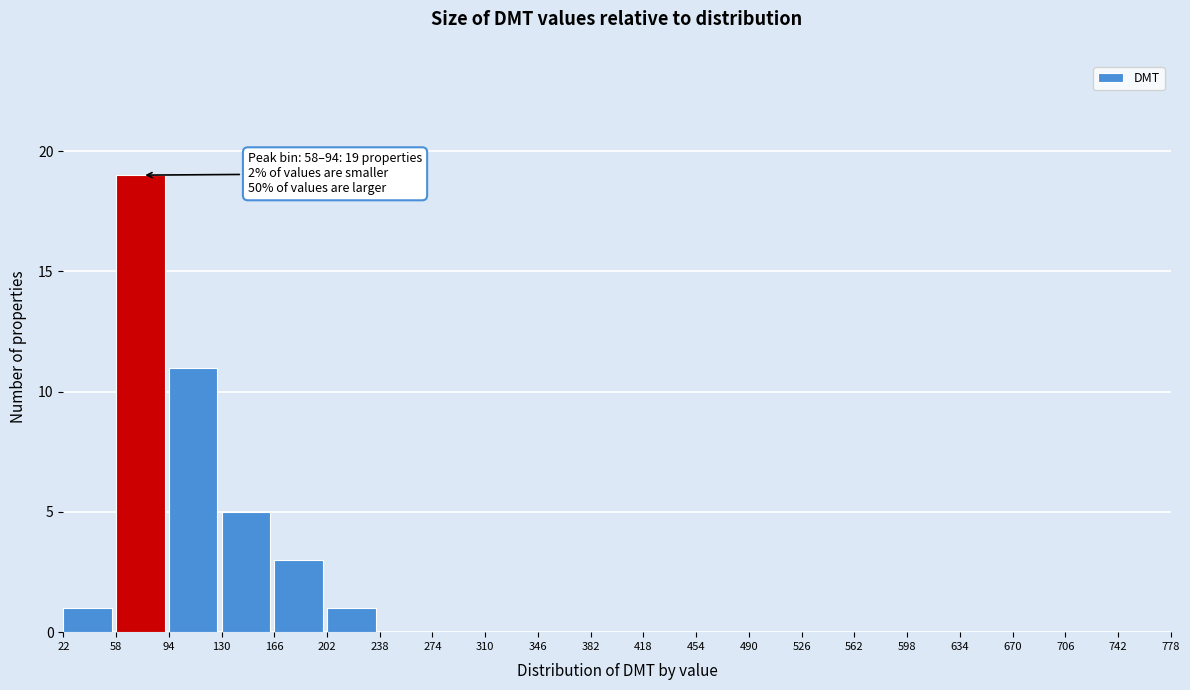

Over which range of the x-axis is the bar tallest?

58 to 94